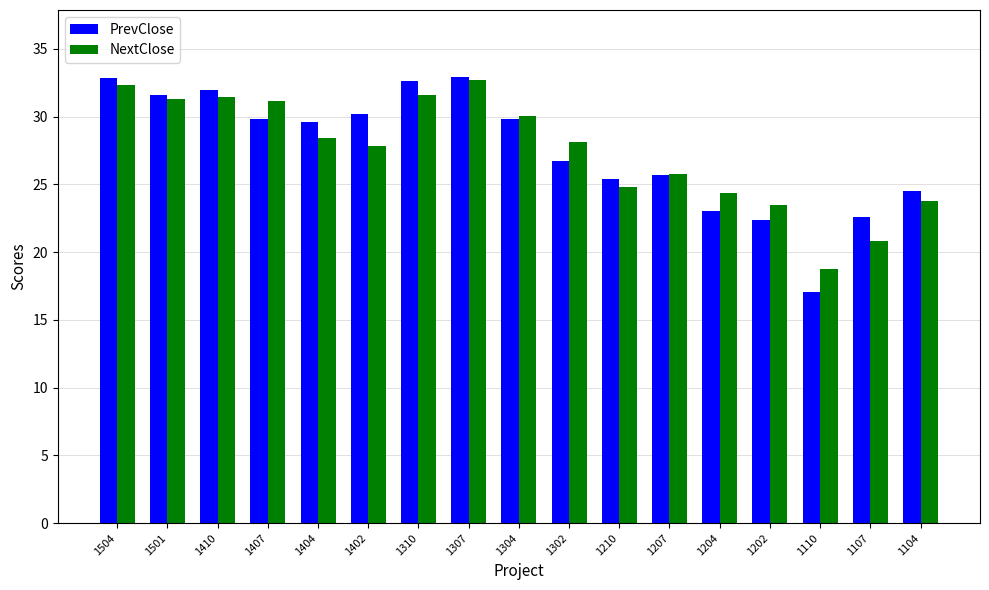

Count the number of categories in the chart.

17